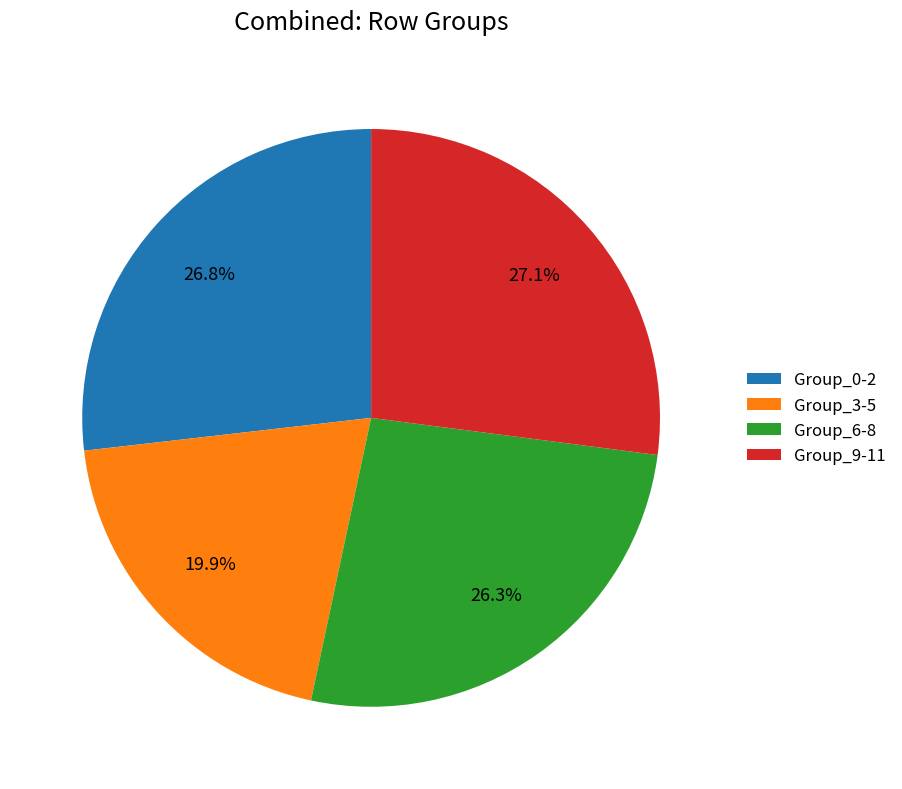

Which category has the smallest portion of the pie?

Group_3-5